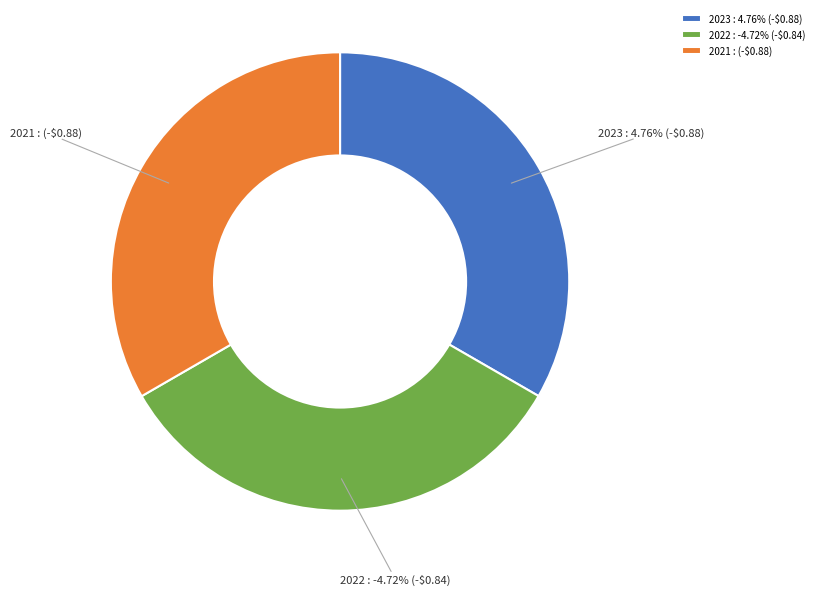

What portion of the pie excludes 2023?

66.7%